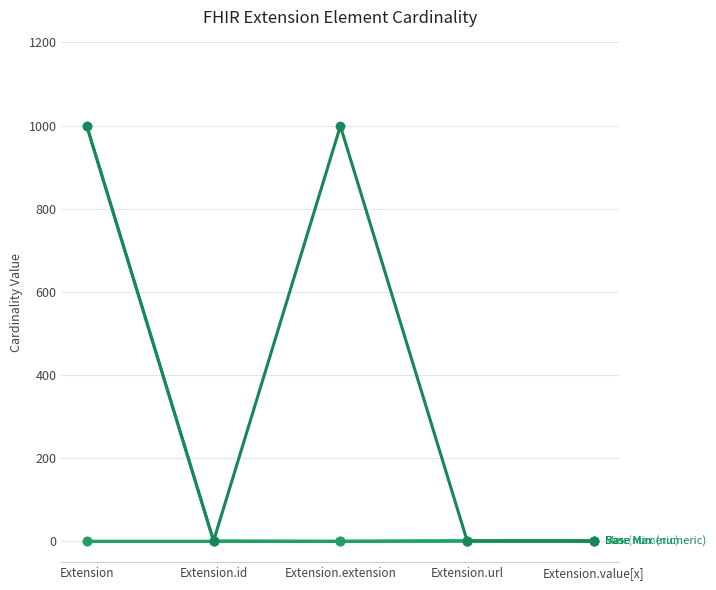

Does the chart display data point markers on the line(s)?

Yes